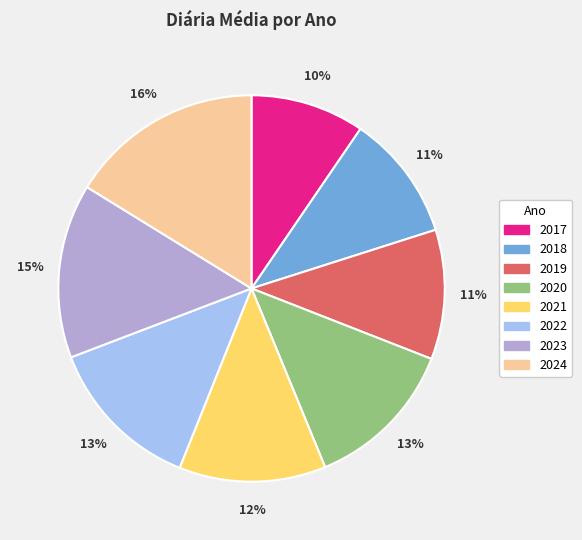

To the nearest percent, what portion does 2019 represent?

11%